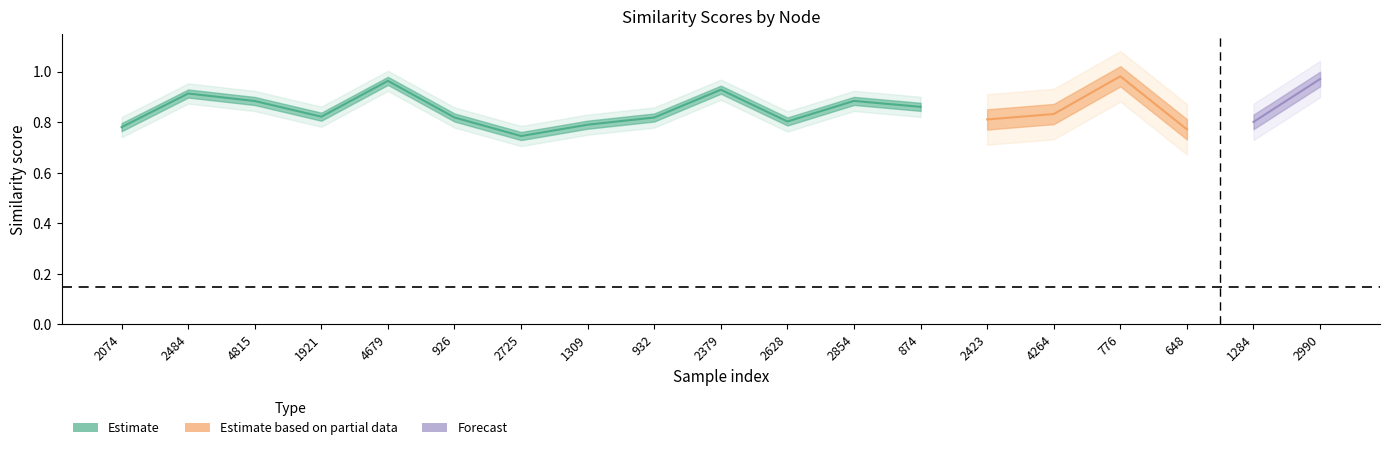

What is the lowest value of the sim_text series?

0.7